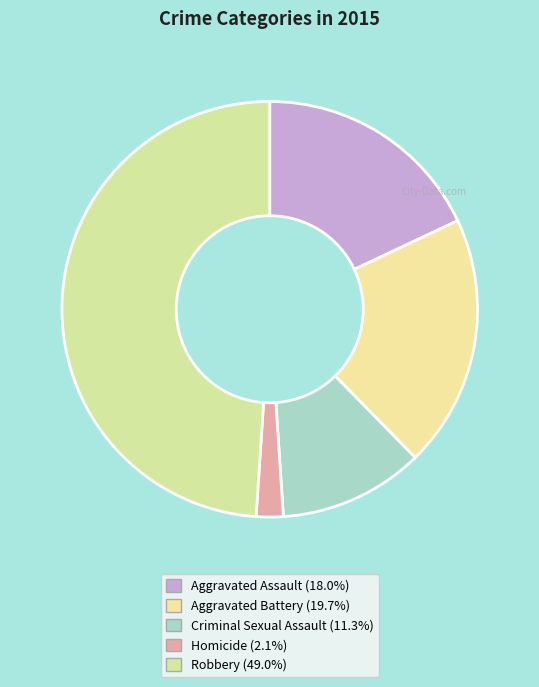

Does Aggravated Assault represent more than half of the total?

No